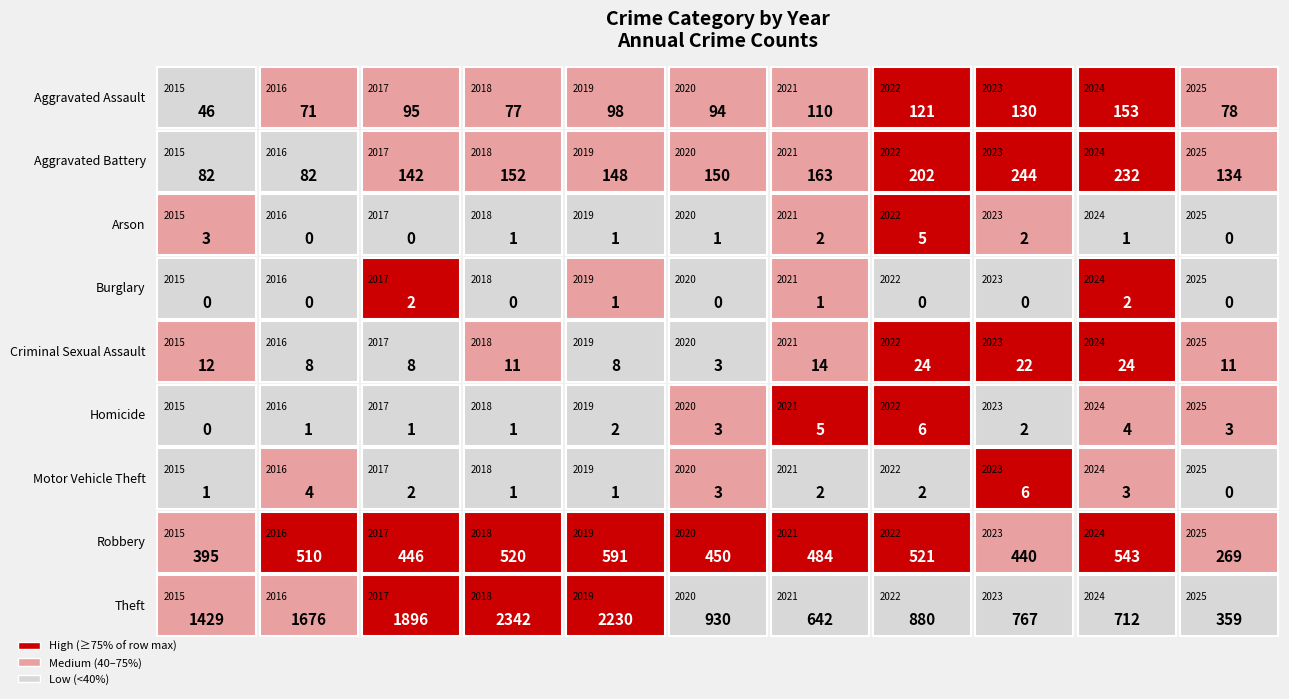

What is the greatest value displayed?

2342